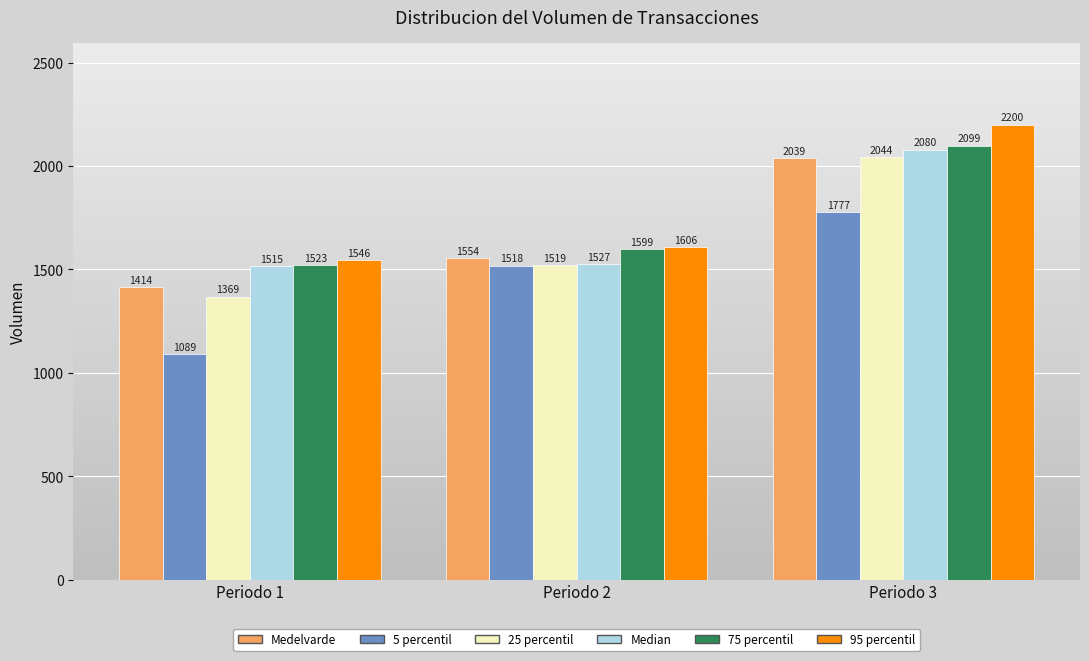

What is the approximate value of 75 percentil at Periodo 3?

2098.8